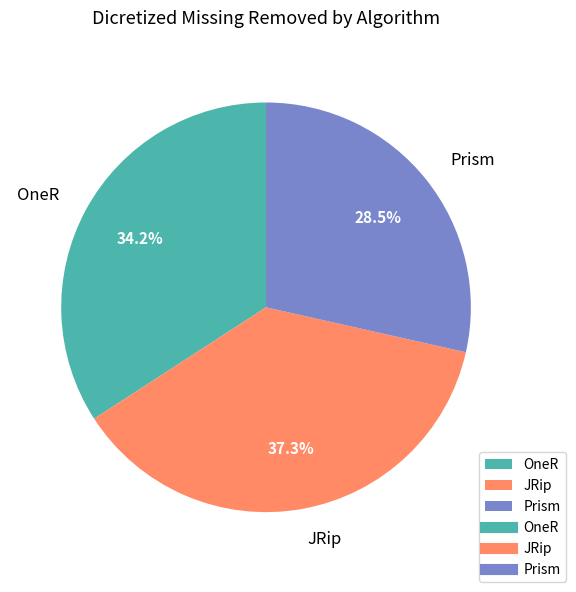

True or false: JRip accounts for 37% of the total.

True